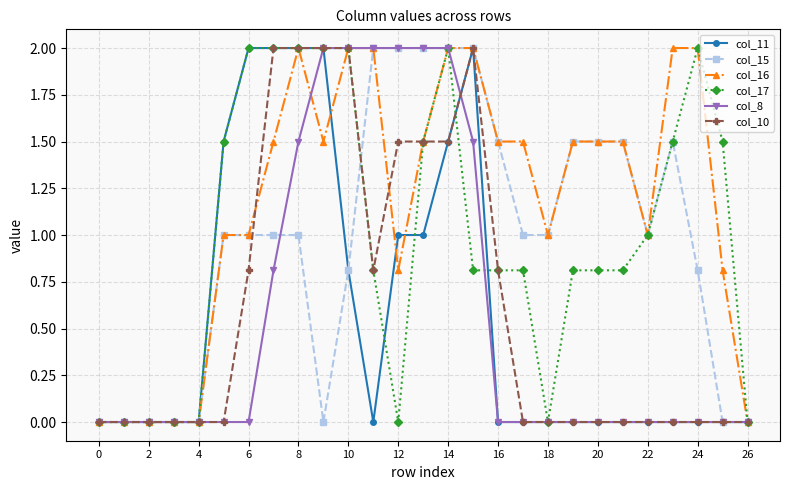

Which series has the largest total across all categories?

col_16